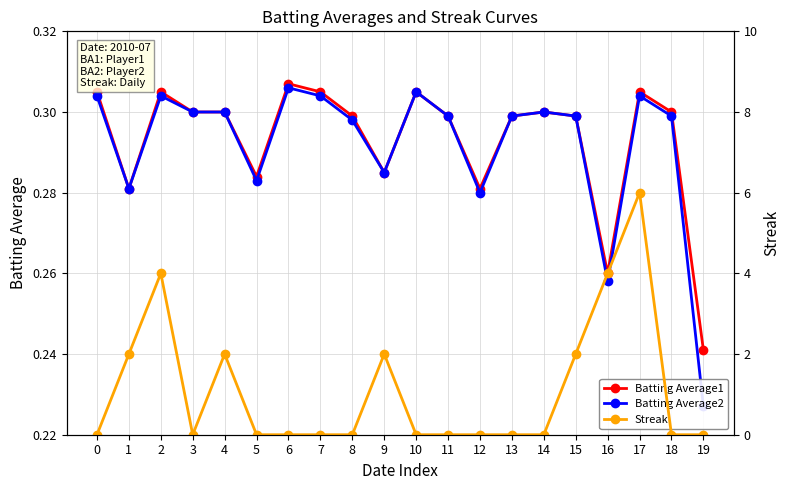

What is the sum of the Streak values at 7 and 4?

2.0